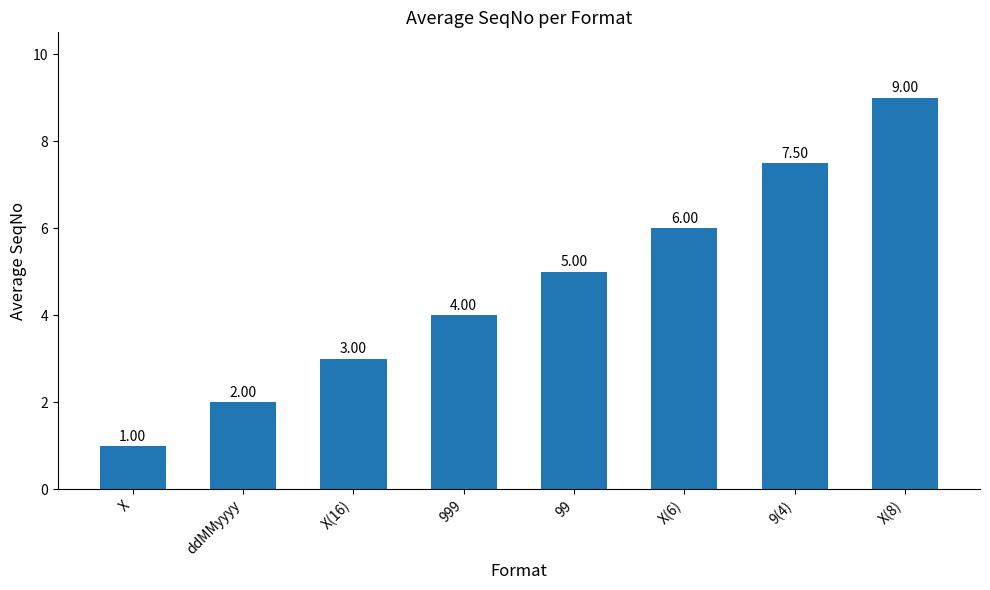

What is the difference between the maximum and minimum values?

8.0